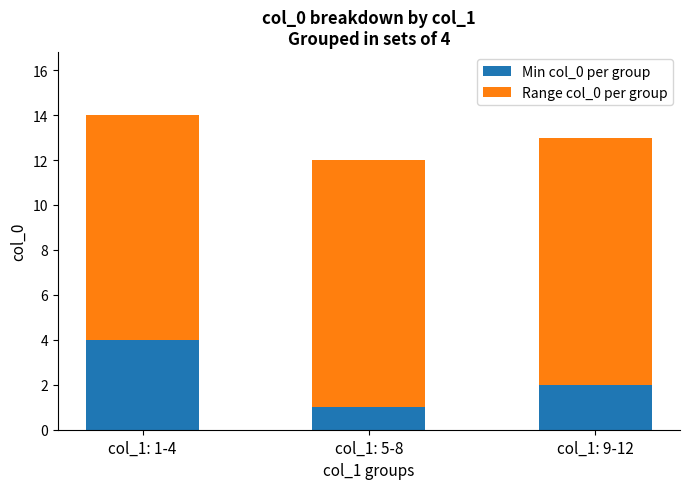

List the labels in order of Min col_0 per group value, largest first.

col_1: 1-4, col_1: 9-12, col_1: 5-8